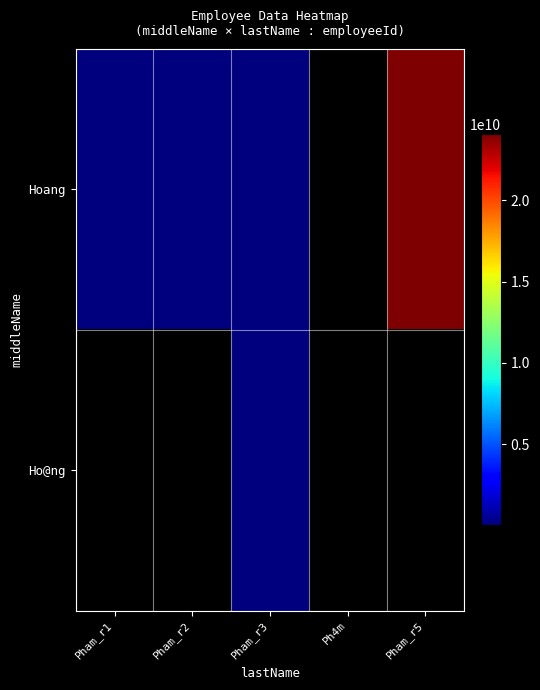

List the series in order of their peak value, highest first.

Hoang, Ho@ng